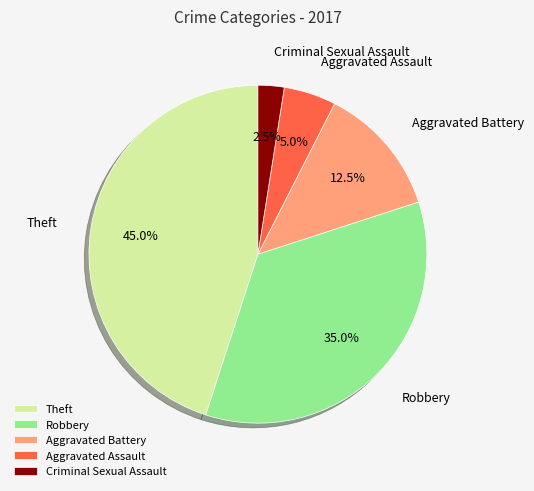

Does any single category account for the majority?

No